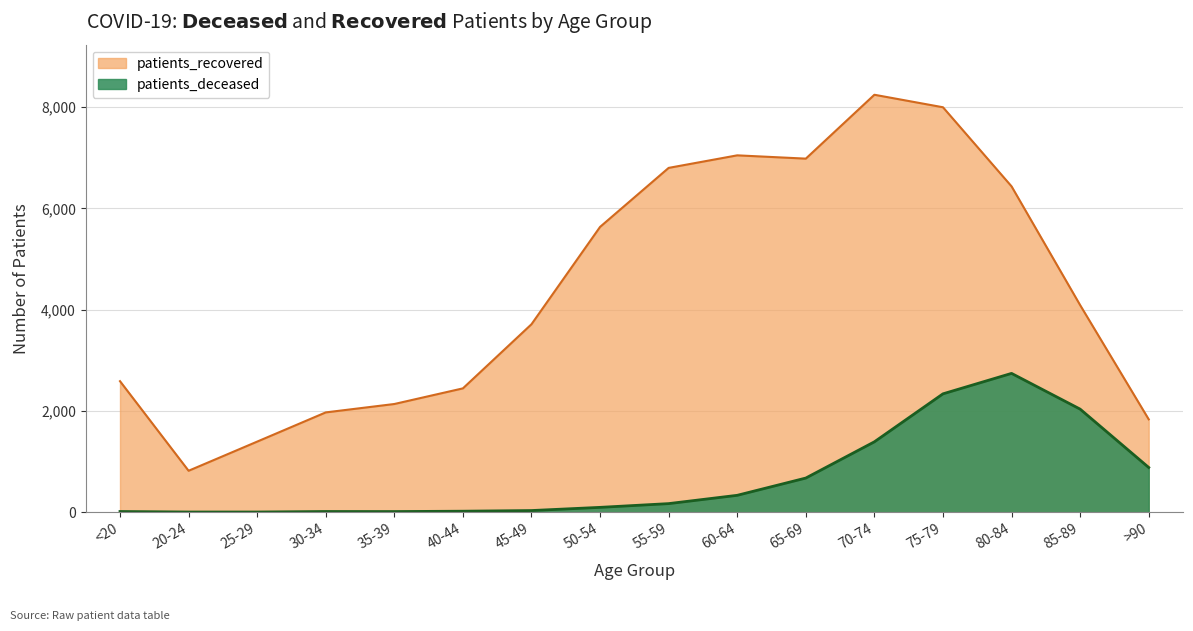

Reading right to left, what are all the values shown in this chart?

patients_deceased: >90=883	85-89=2036	80-84=2742	75-79=2338	70-74=1390	65-69=674	60-64=333	55-59=169	50-54=95	45-49=32	40-44=19	35-39=12	30-34=13	25-29=3	20-24=3	<20=13
patients_recovered: >90=1834	85-89=4091	80-84=6437	75-79=8000	70-74=8247	65-69=6985	60-64=7050	55-59=6802	50-54=5636	45-49=3713	40-44=2446	35-39=2137	30-34=1971	25-29=1394	20-24=818	<20=2588